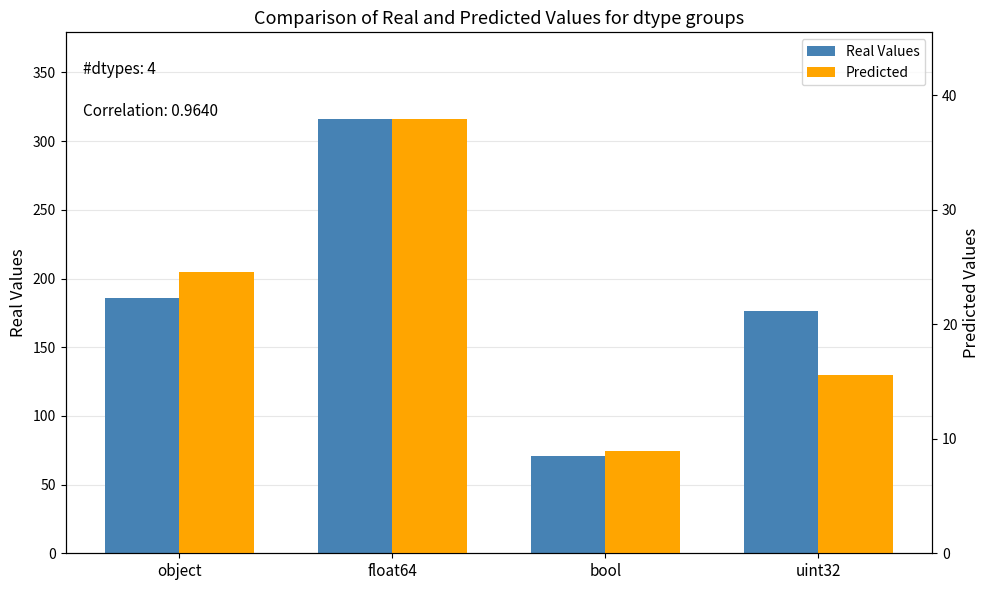

Reading left to right, what are all the values shown in this chart?

Real Values: object=186.0	float64=316.0	bool=71.0	uint32=176.0
Predicted: object=24.5	float64=37.9	bool=8.9	uint32=15.6